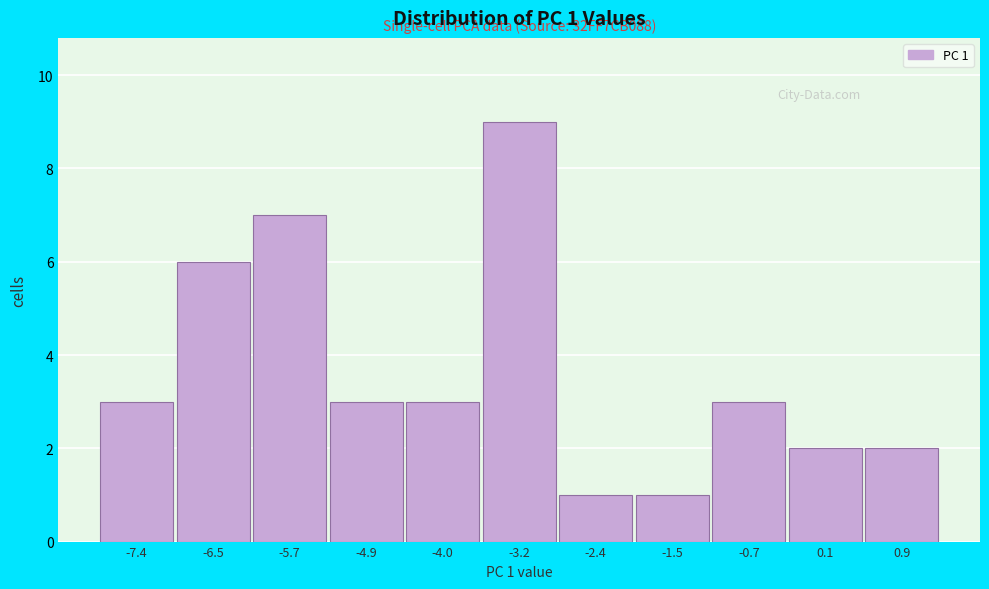

Reading left to right, what are all the values shown in this chart?

-7.4=3	-6.5=6	-5.7=7	-4.9=3	-4.0=3	-3.2=9	-2.4=1	-1.5=1	-0.7=3	0.1=2	0.9=2